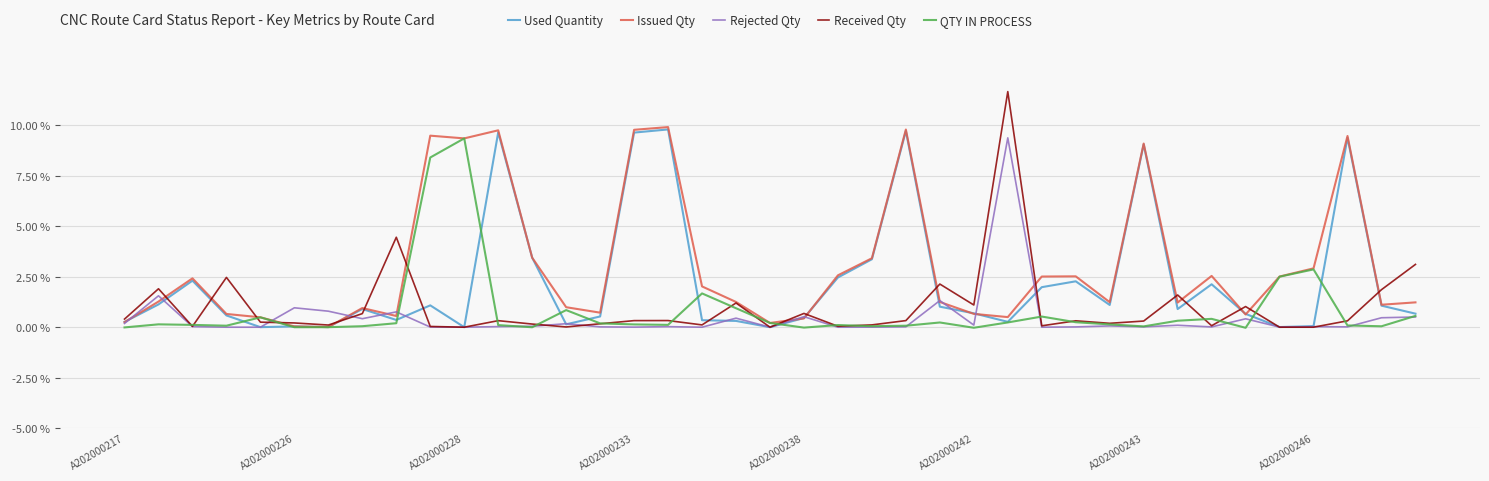

Which series has the largest range (max minus min)?

Received Qty